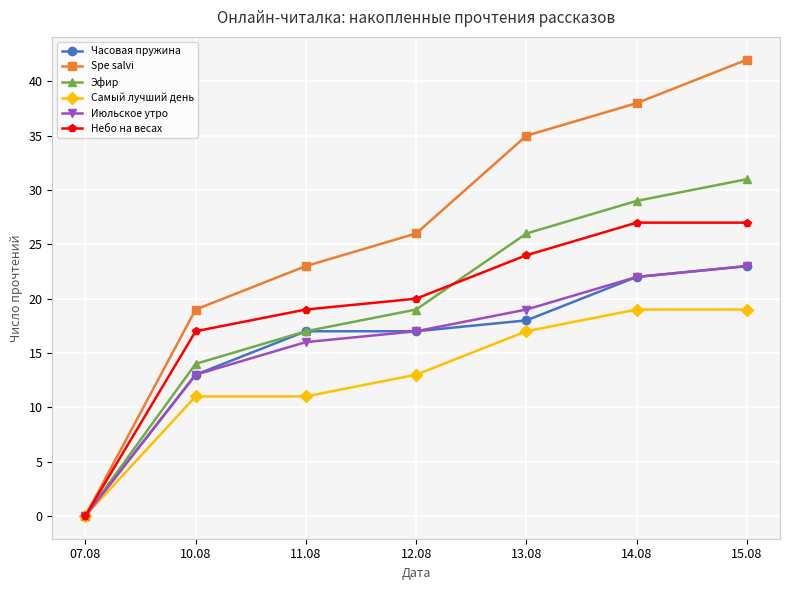

What is the total value across all series at 15.08?

165